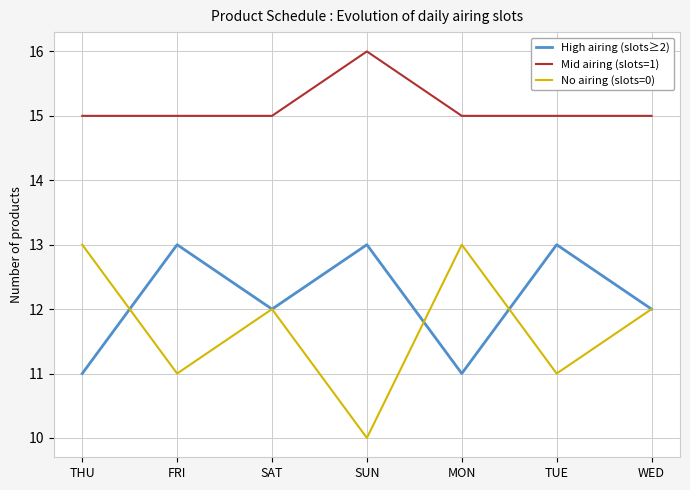

True or false: Mid airing (slots=1) and No airing (slots=0) cross at least once.

False